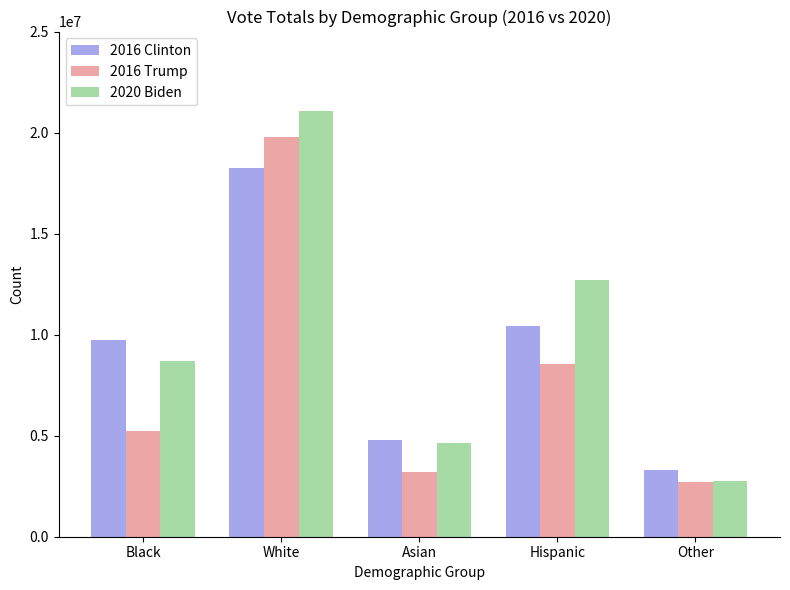

At which category does the chart reach its peak across all series?

White